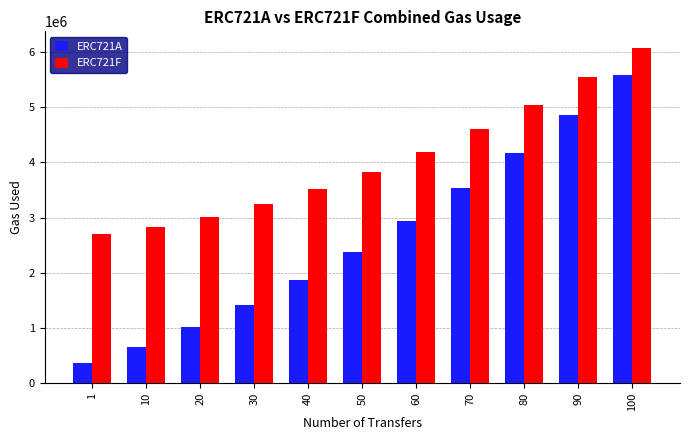

Reading left to right, list all the values displayed in this chart.

ERC721A: 1=368151	10=652074	20=1012669	30=1420764	40=1876359	50=2379454	60=2930049	70=3528144	80=4173739	90=4866834	100=5587337
ERC721F: 1=2698111	10=2827630	20=3013150	30=3242470	40=3515590	50=3832510	60=4193230	70=4597750	80=5046070	90=5538190	100=6069310